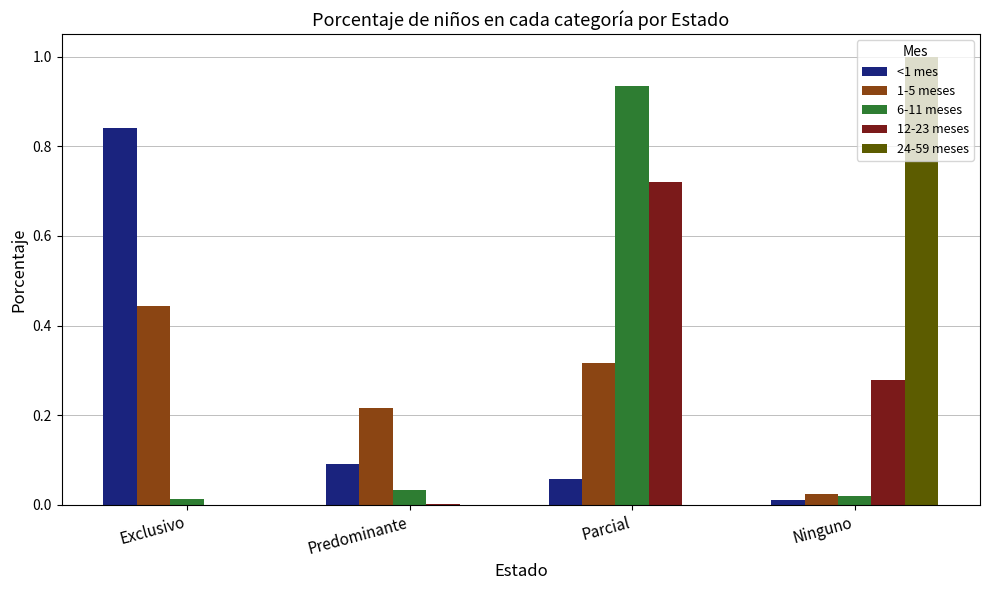

Count the 24-59 meses values in the range 0 to 1.

4